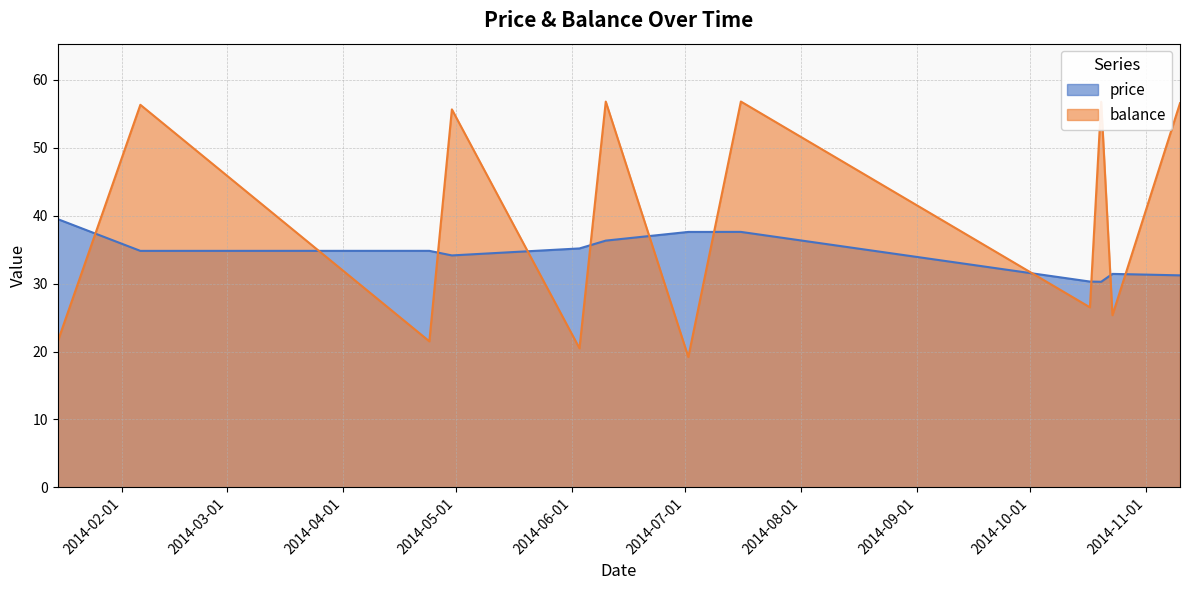

What is the spread (max minus min) of values at 2014-06-03?

14.7